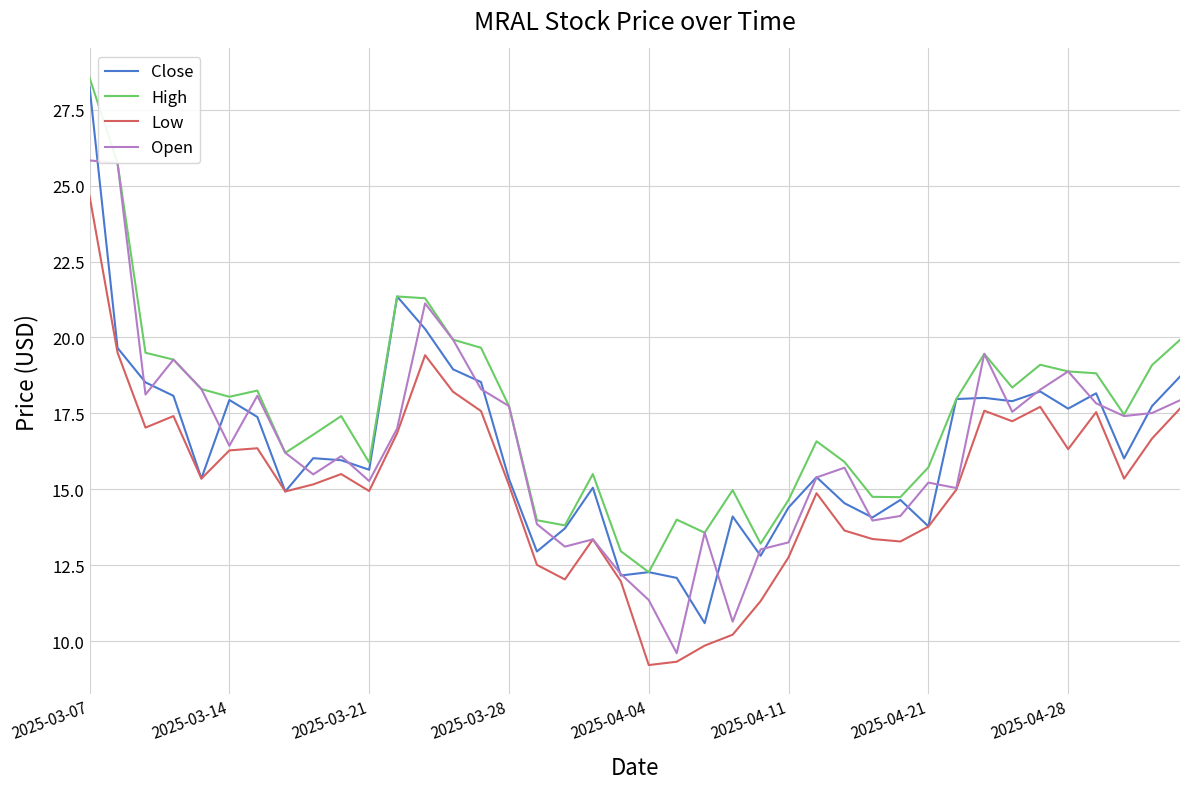

True or false: Low and High cross at least once.

False